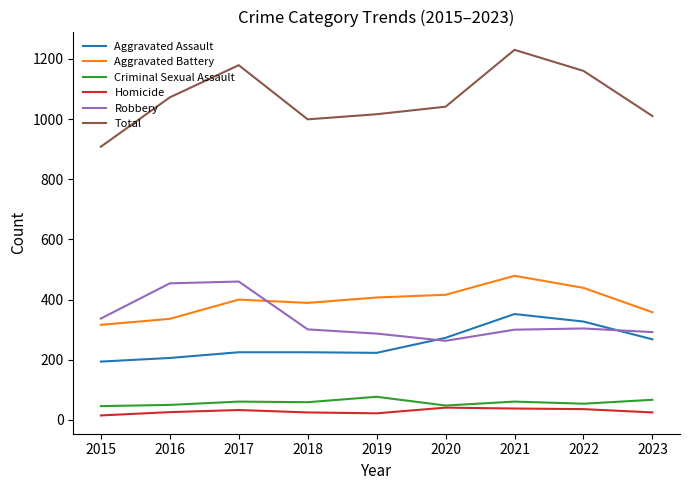

Which series has the largest total across all categories?

Total